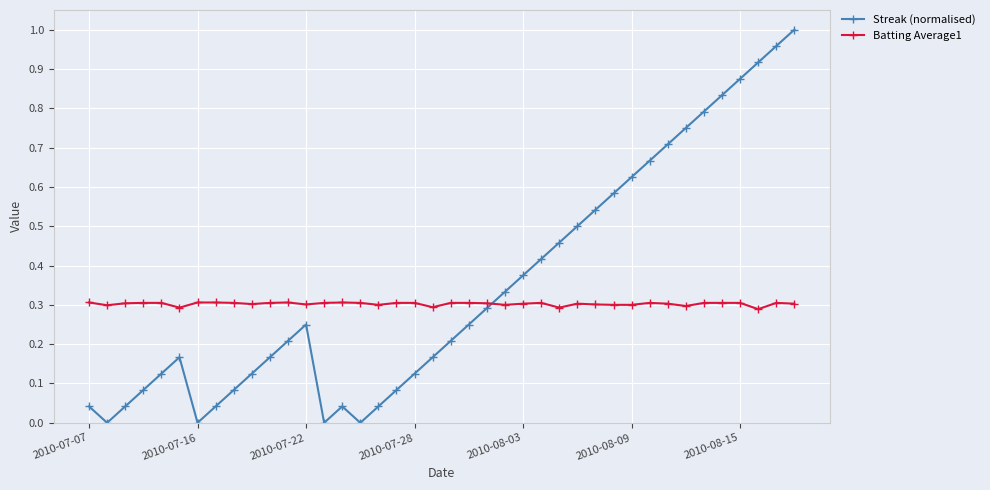

Which series has the widest spread of values?

Streak (normalised)